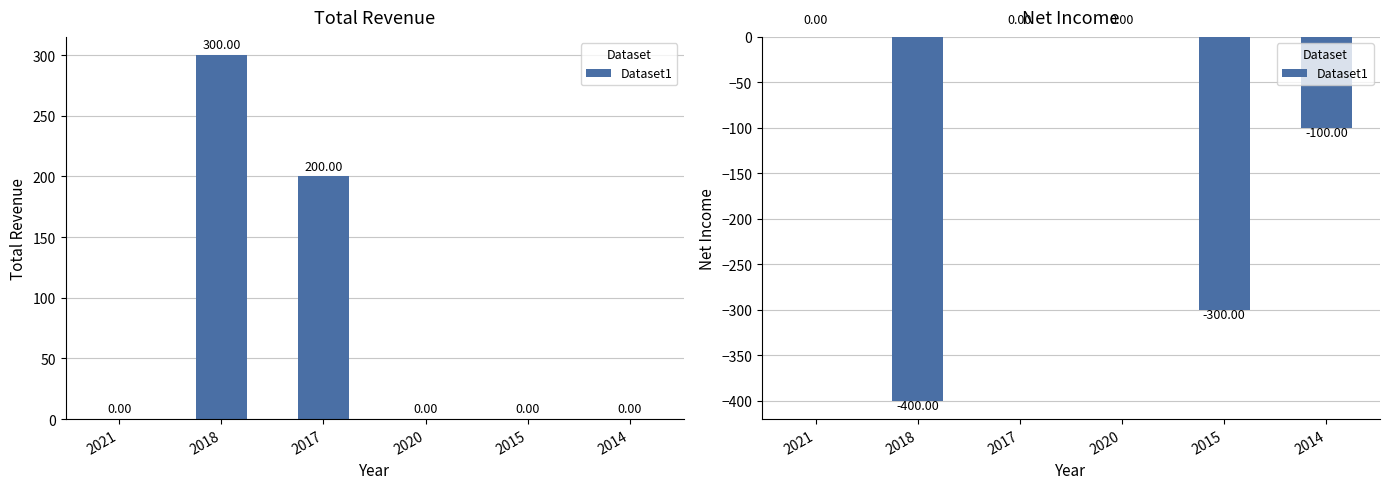

What position from the right is 2018?

5